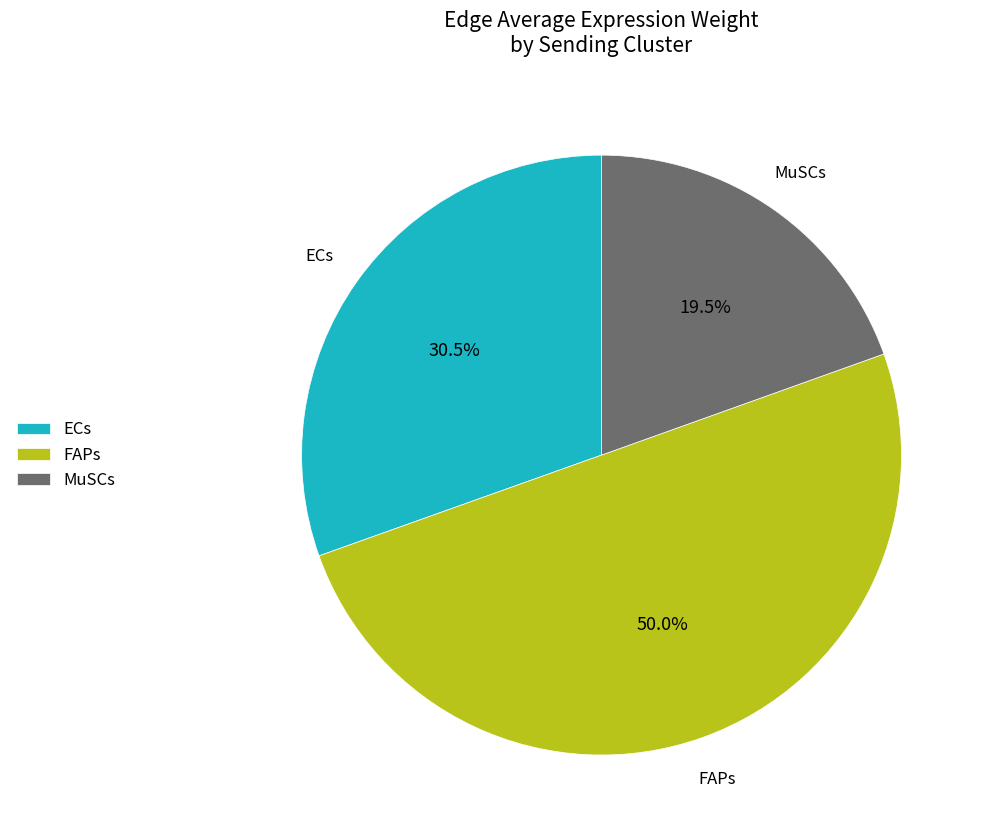

To the nearest percent, what is the difference between the MuSCs and FAPs slice percentages?

30%